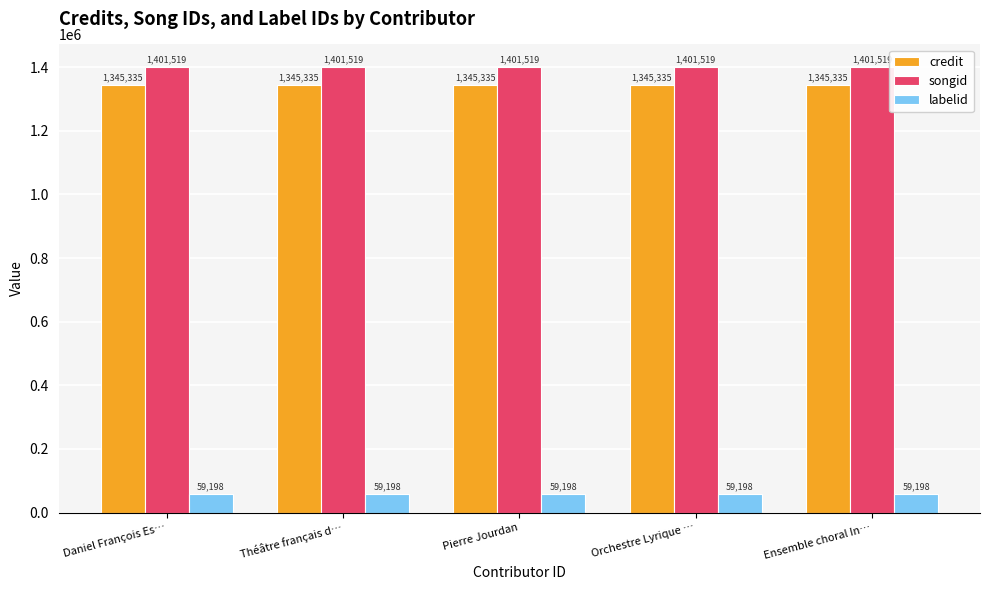

Reading left to right, extract all data points from this chart.

credit: Daniel François Es…=1345335	Théâtre français d…=1345335	Pierre Jourdan=1345335	Orchestre Lyrique …=1345335	Ensemble choral In…=1345335
songid: Daniel François Es…=1401519	Théâtre français d…=1401519	Pierre Jourdan=1401519	Orchestre Lyrique …=1401519	Ensemble choral In…=1401519
labelid: Daniel François Es…=59198	Théâtre français d…=59198	Pierre Jourdan=59198	Orchestre Lyrique …=59198	Ensemble choral In…=59198